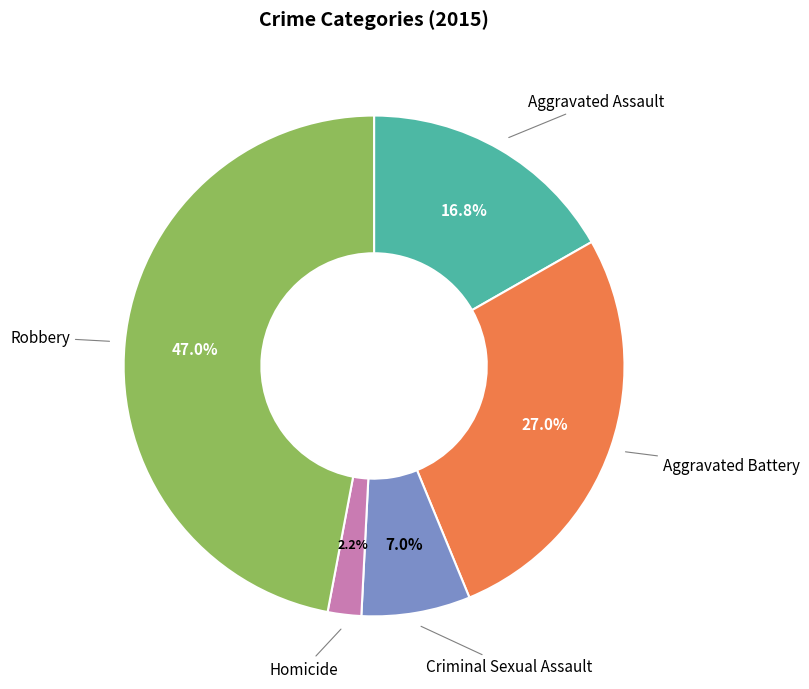

Do Homicide and Aggravated Assault together represent more than half of the pie?

No